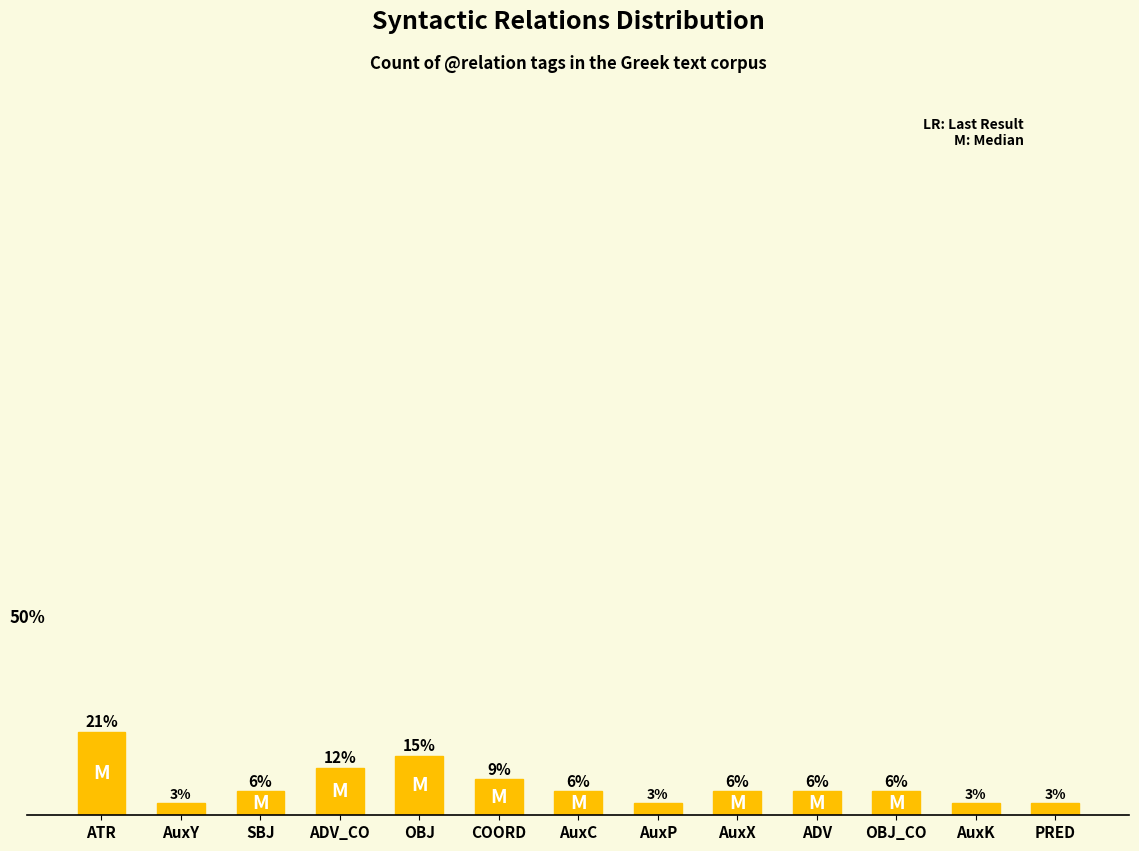

What is the average value?

7.7